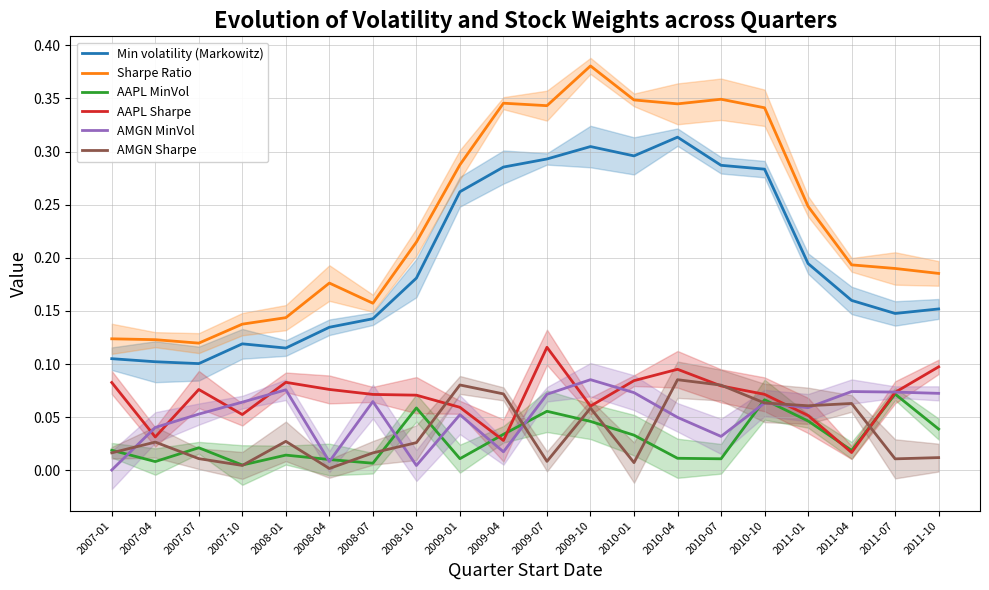

What is the difference between the highest and lowest values at 2007-10?

0.1